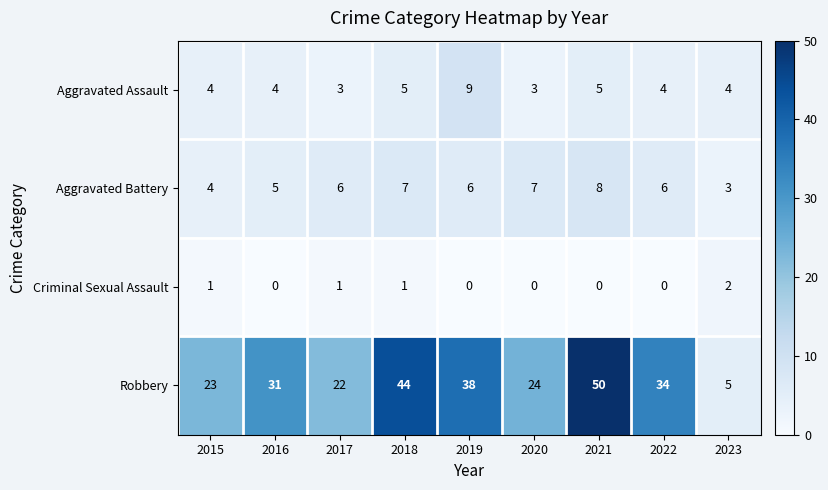

What is the maximum value for Aggravated Battery?

8